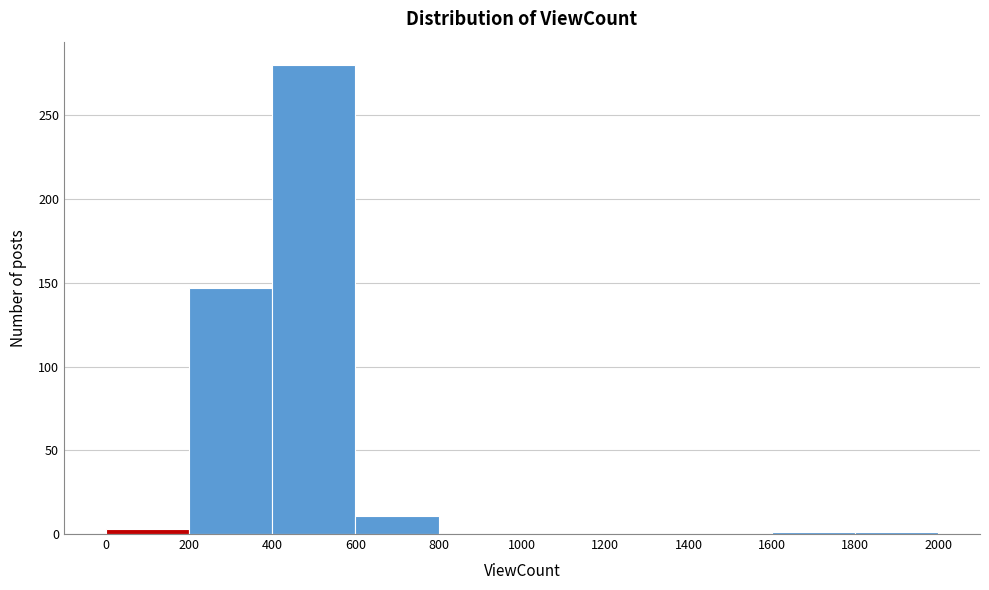

What is the height of the bar covering 400 to 600 on the x-axis? The values are not printed on the chart, so give them approximately, as read against the axis.

280